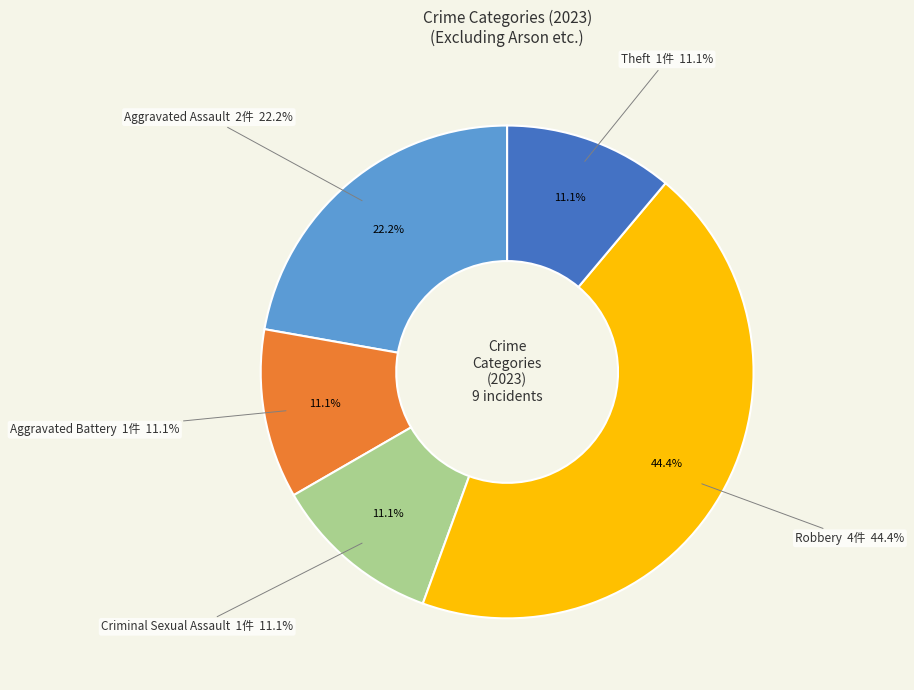

Approximately how many times larger is the value at Robbery compared to Criminal Sexual Assault?

4.0